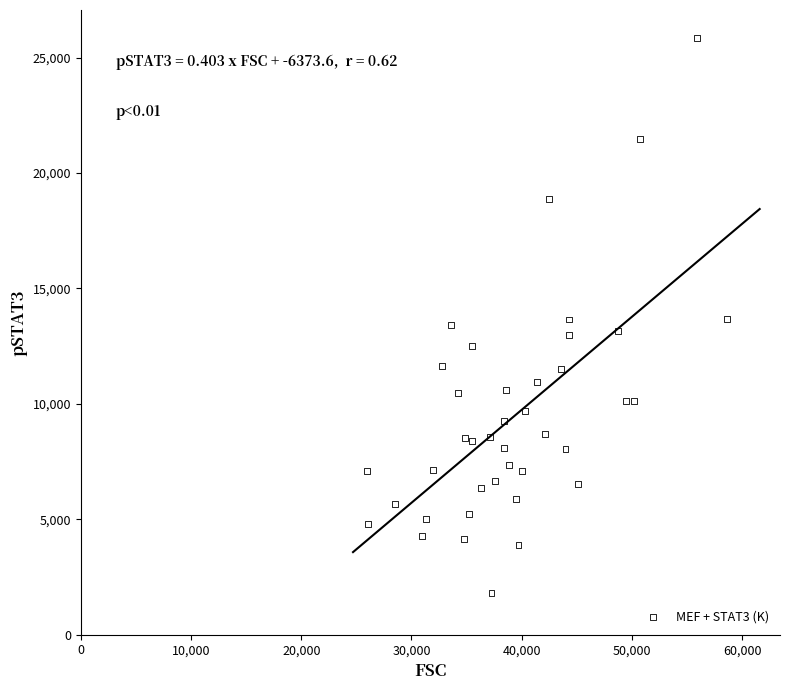

What is the range of X values (max minus min)?

32669.1